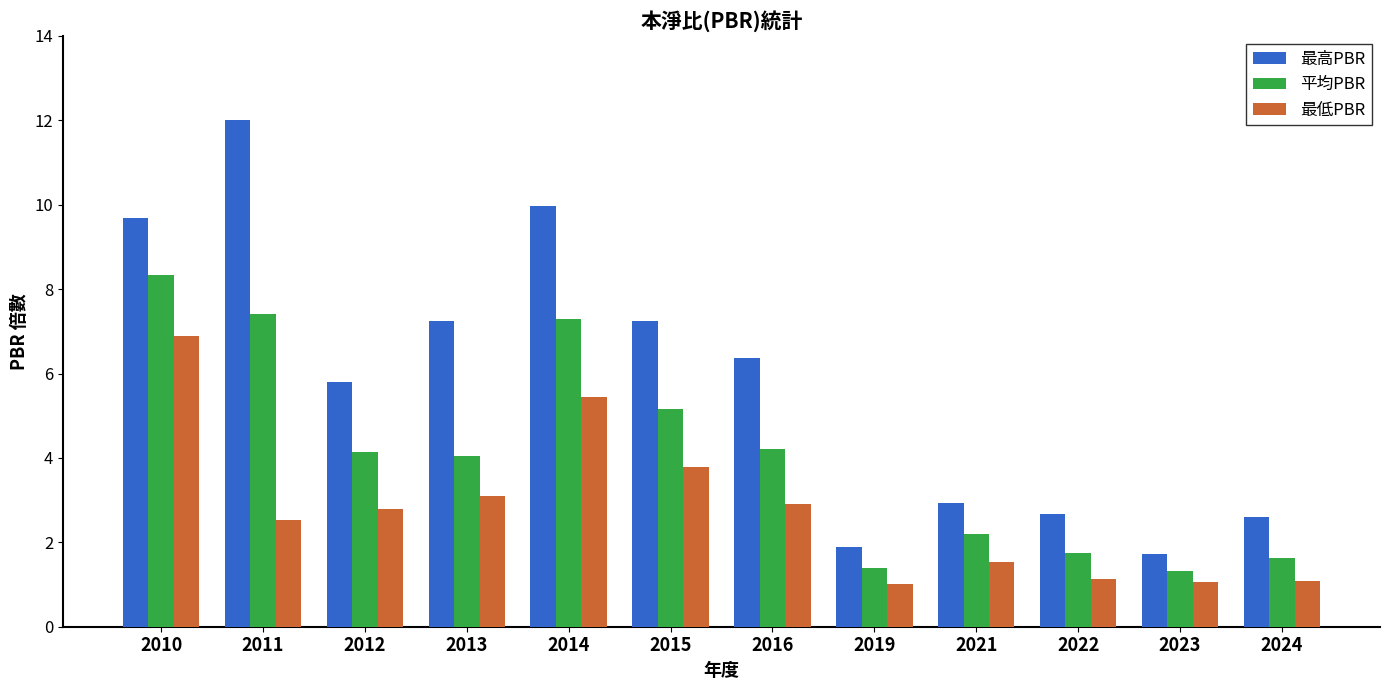

Which label corresponds to the largest value in the chart?

2011